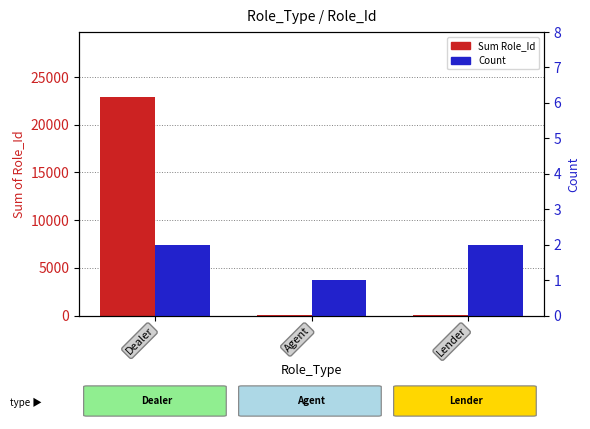

Rank the series by their maximum value, from lowest to highest.

Count, Sum Role_Id